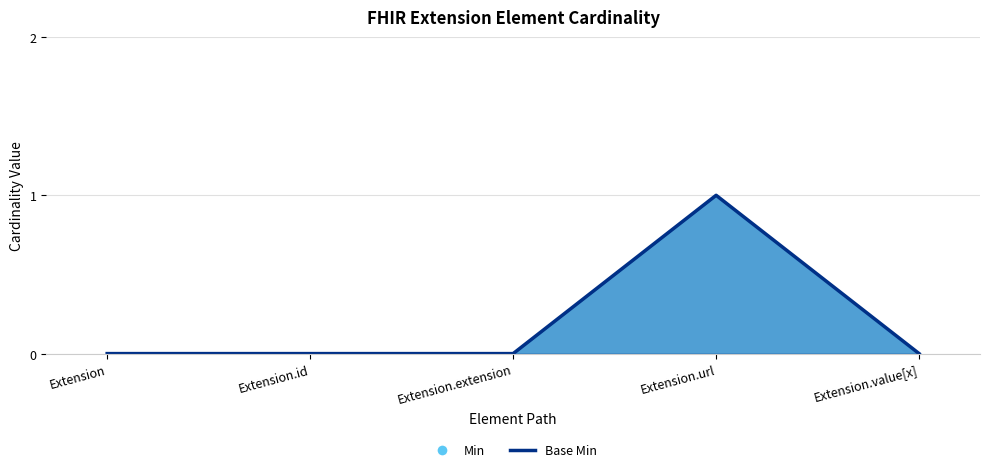

What value does the data have at Extension.url?

1